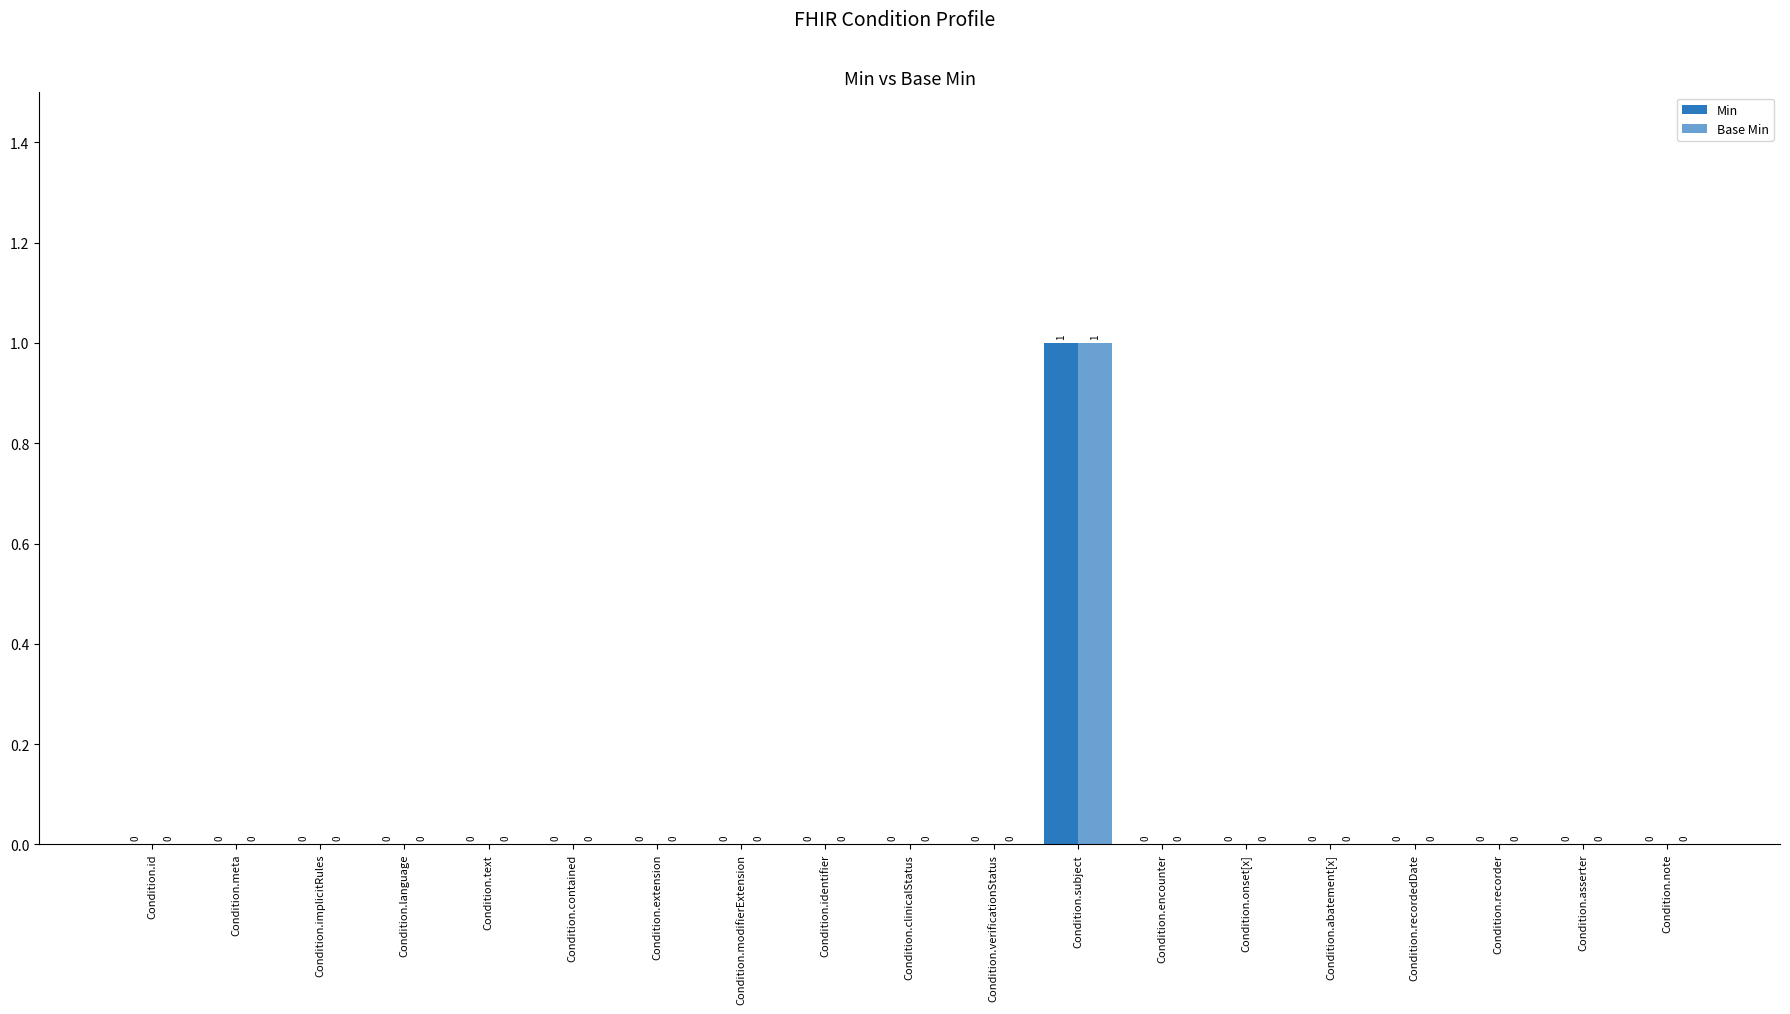

What is the maximum value shown in the chart?

1